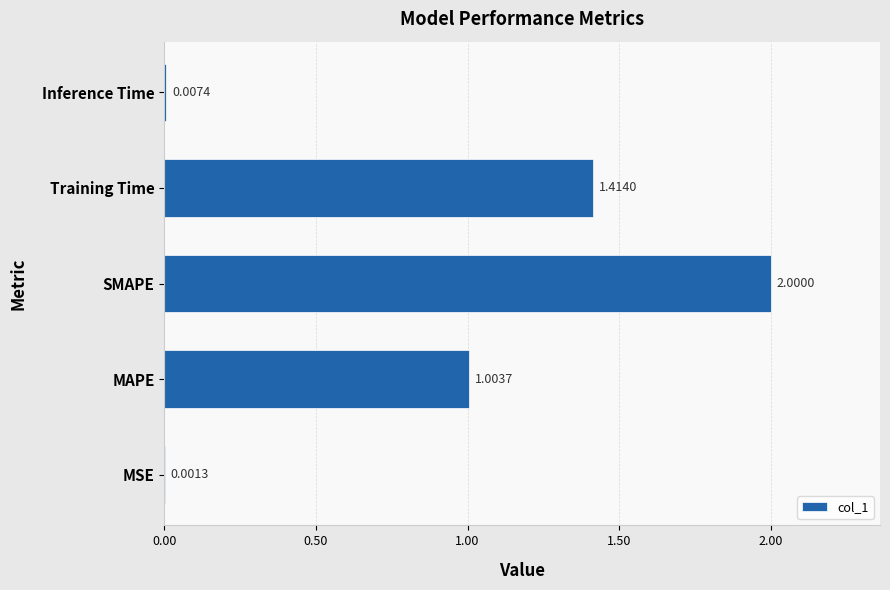

Between MSE and SMAPE, which is larger?

SMAPE